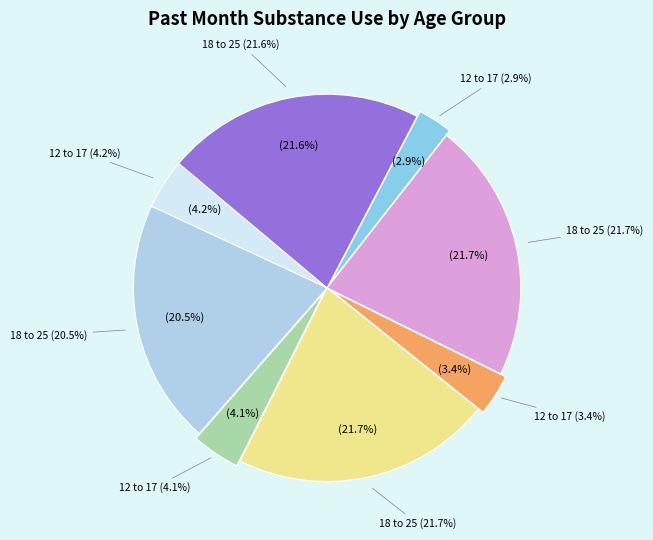

Does any single category account for the majority?

No